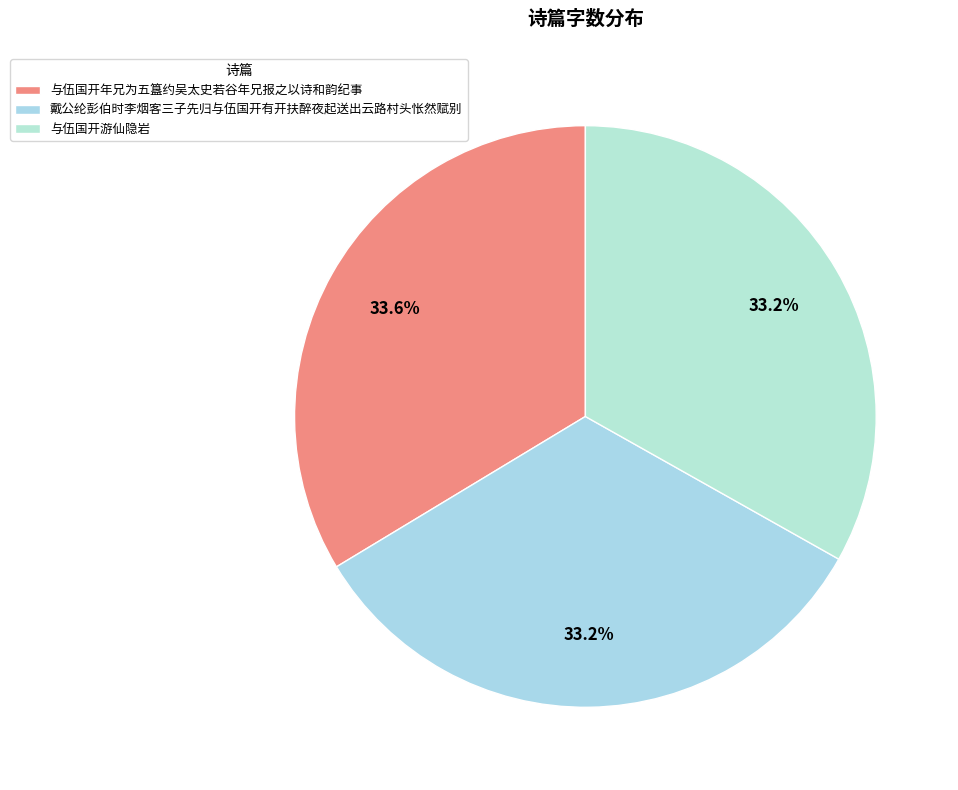

Is there a majority slice in this chart?

No